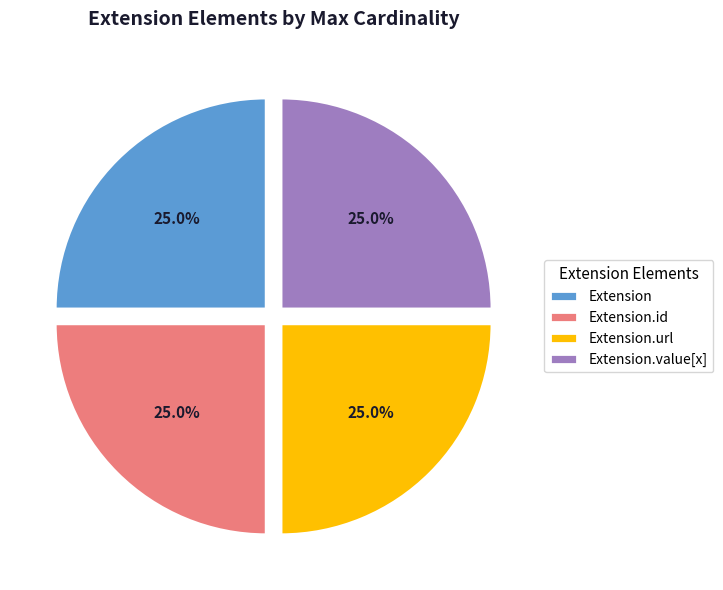

How much of the chart is everything except Extension.url?

75.0%